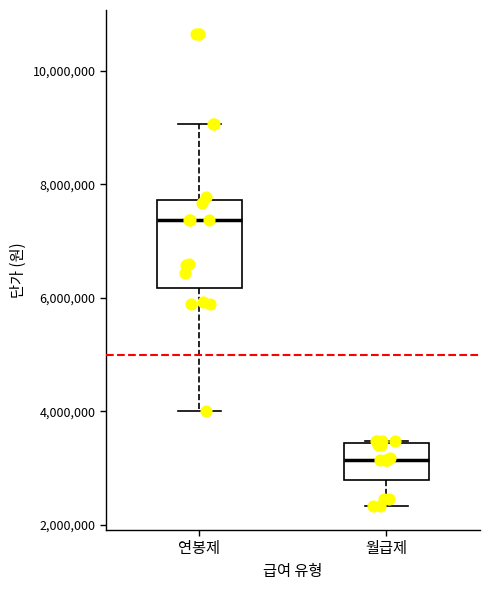

Where does the lower whisker of the box for 월급제 end on the y-axis? The values are not printed on the chart, so give them approximately, as read against the axis.

2400000